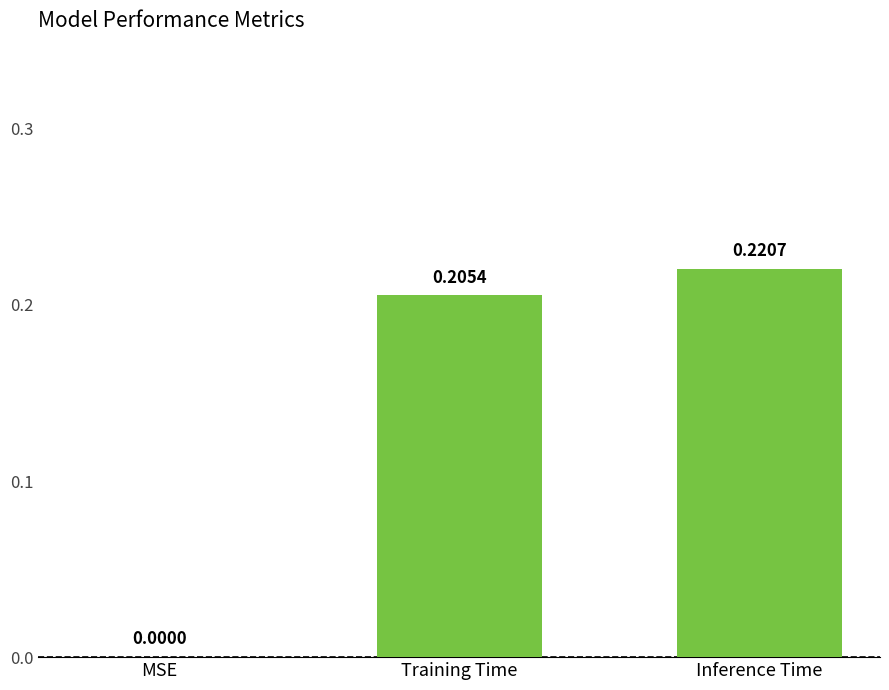

Is it true that the value at MSE is 0.0?

True